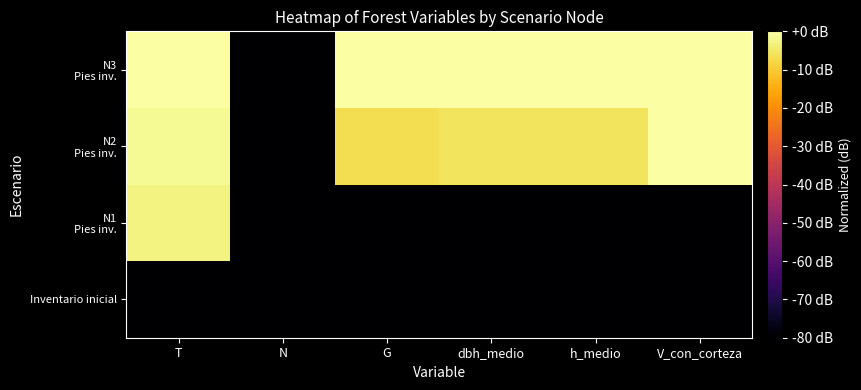

What is the smallest value displayed?

-80.0